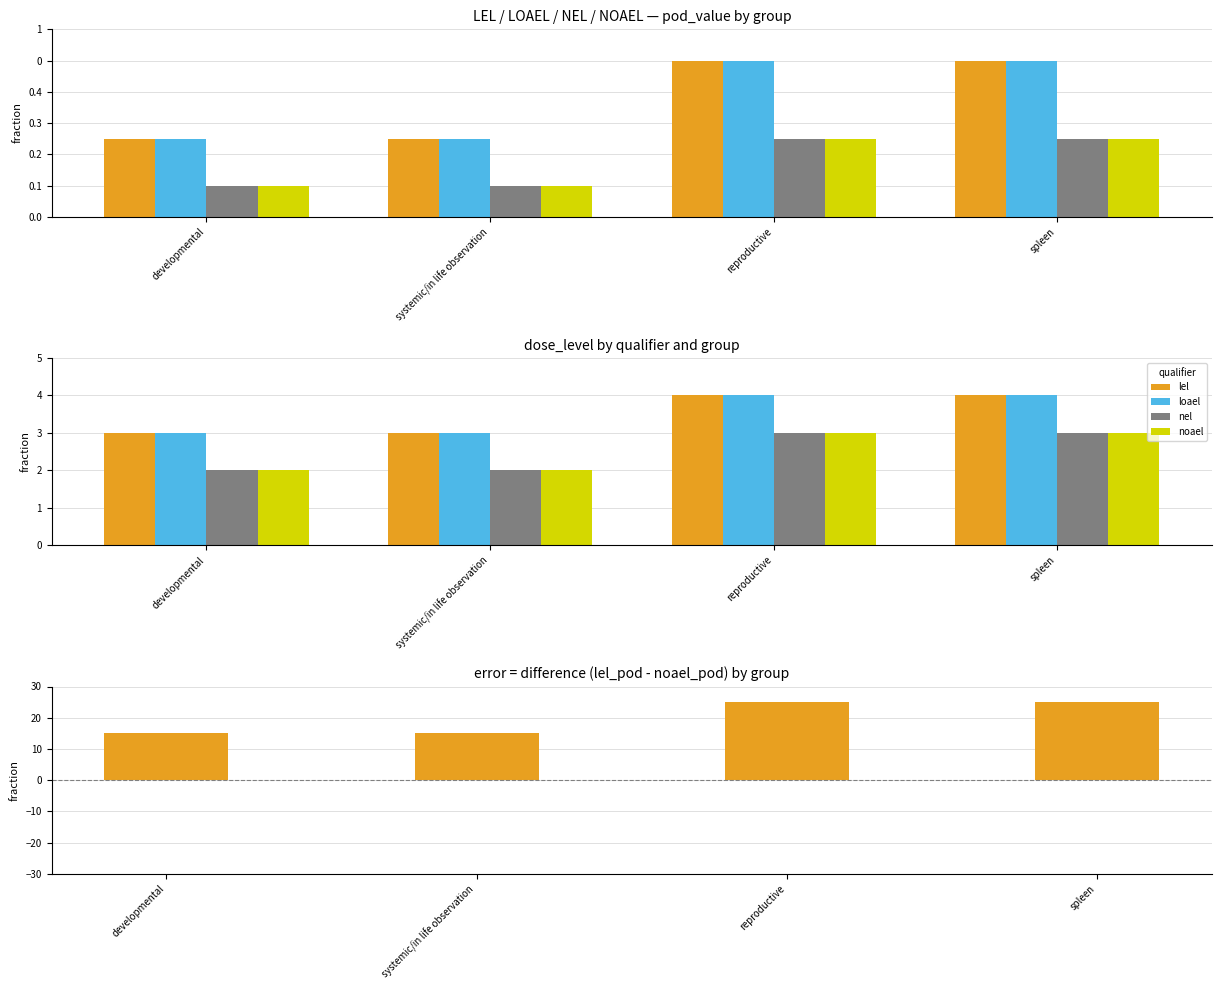

The value of loael at developmental is 1. True or false?

False